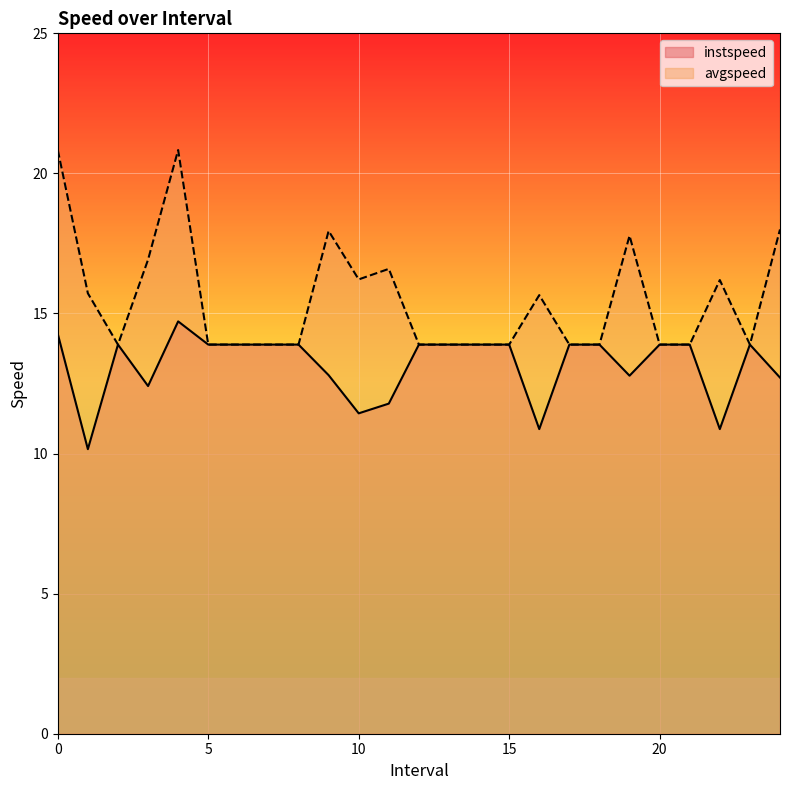

At which label is instspeed closest to 12?

11.0